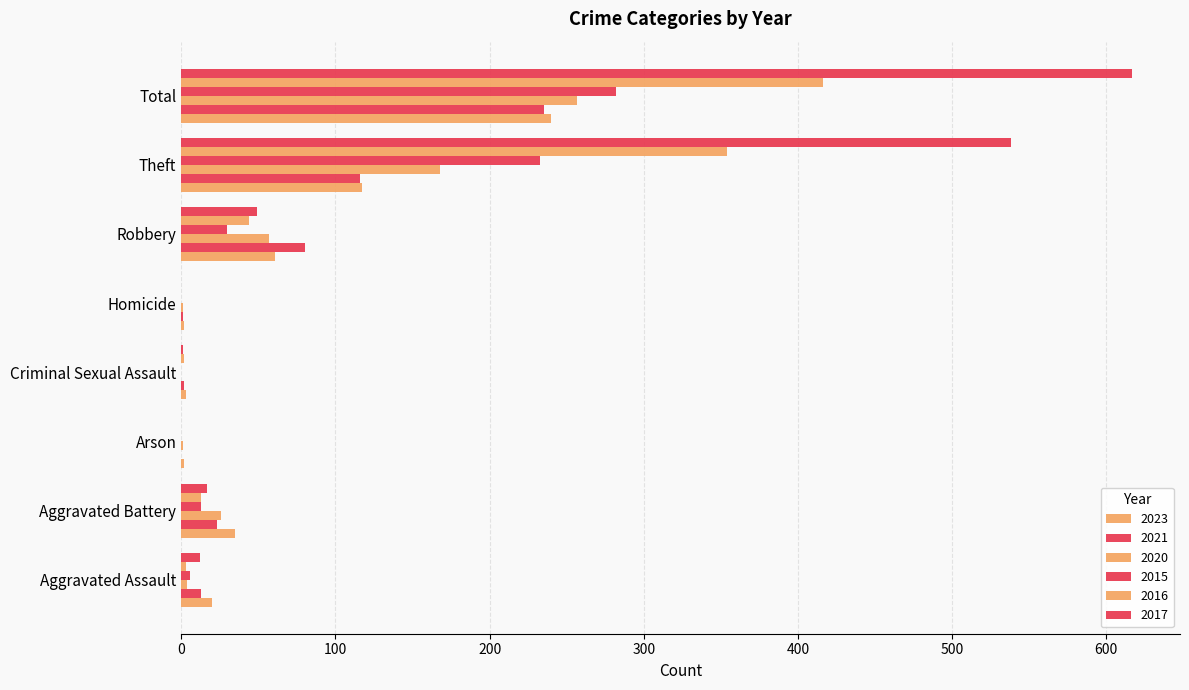

Is the value of 2016 at Total greater than the value of 2020 at Aggravated Assault?

Yes